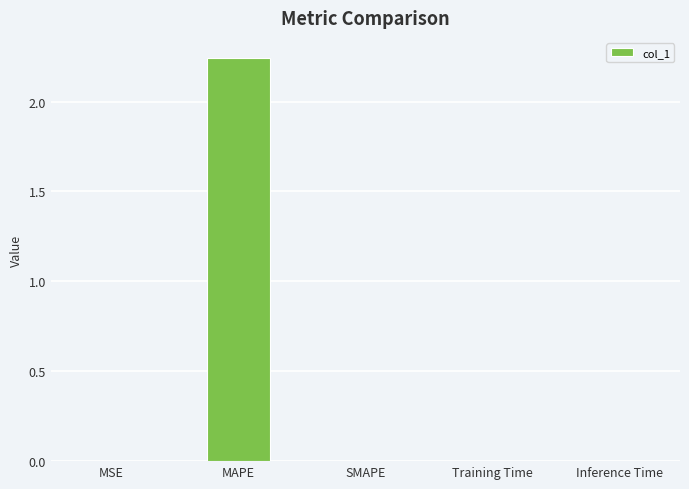

True or false: the data shows 0.0 at MSE.

True